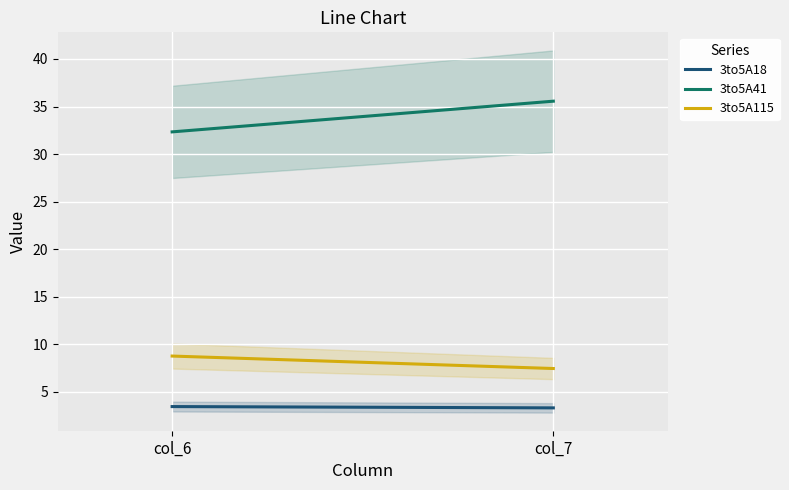

At which category is the sum across all series the highest?

col_7